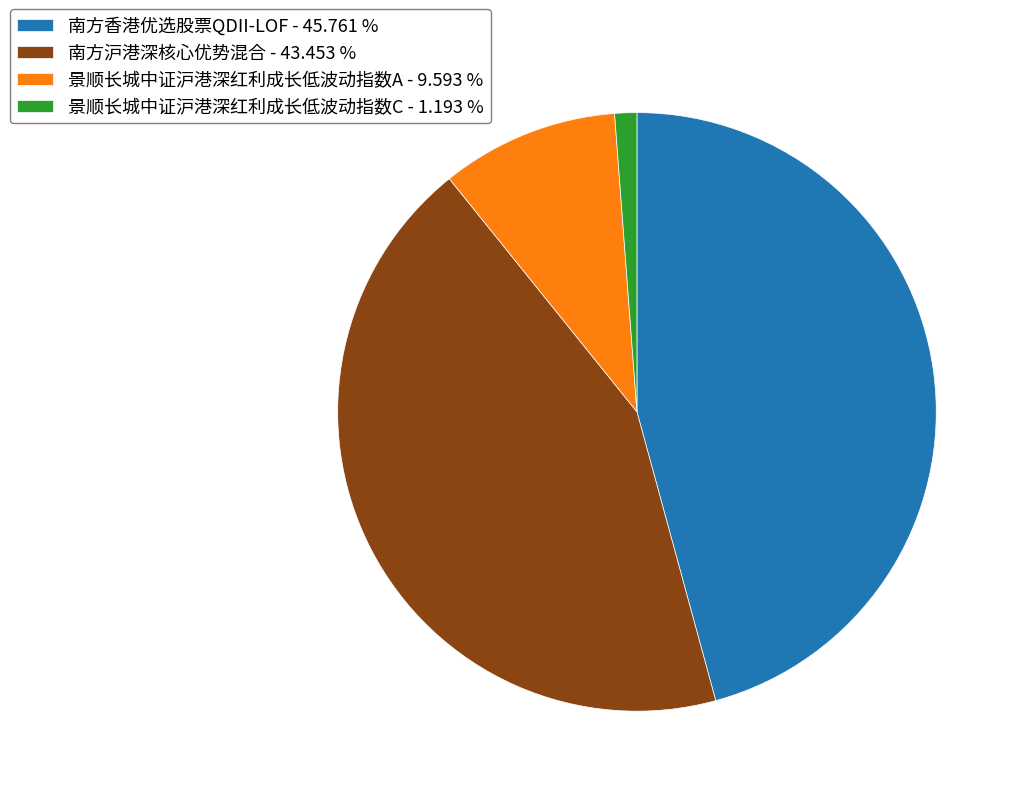

The 景顺长城中证沪港深红利成长低波动指数A slice represents 15% of the pie. True or false?

False